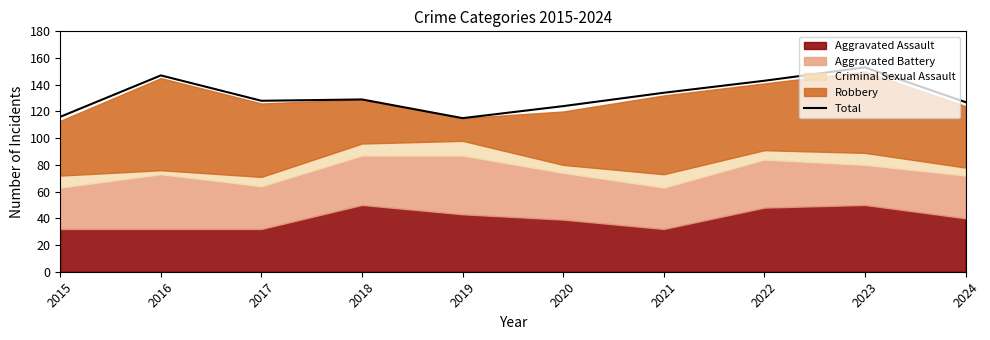

What is the maximum value shown in the chart?

153